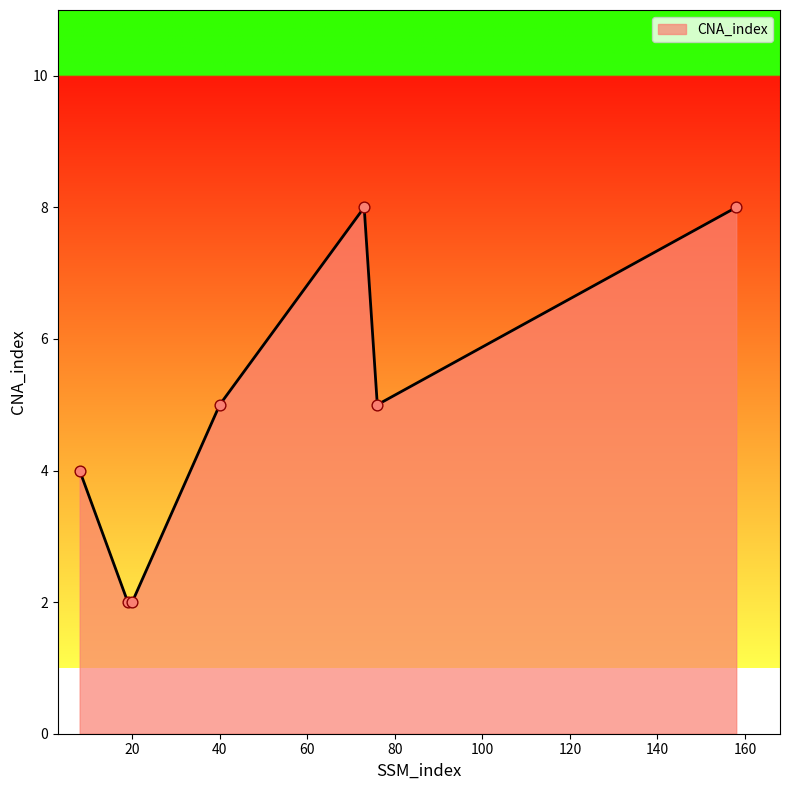

What is the difference between the maximum and minimum values?

6